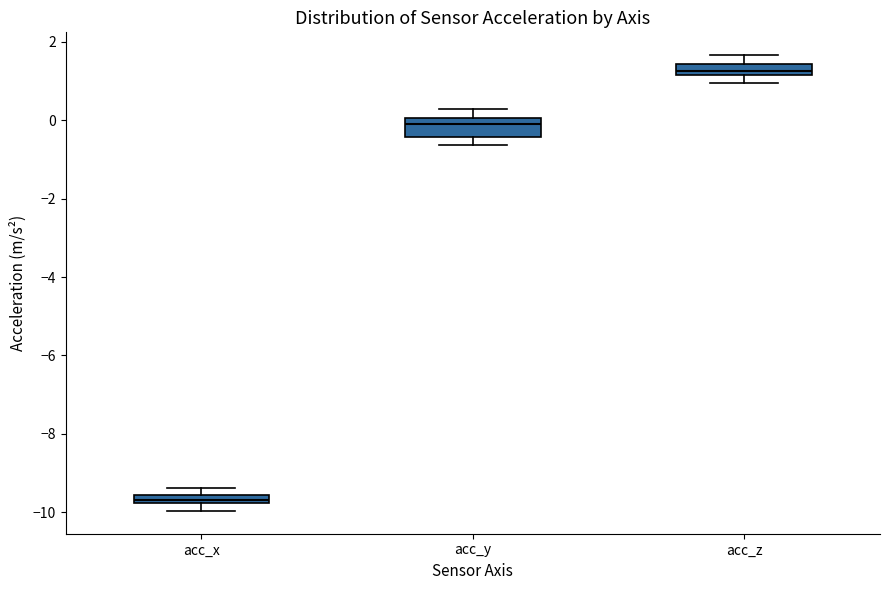

Comparing the boxes themselves (not the whiskers), which one is the tallest?

acc_y